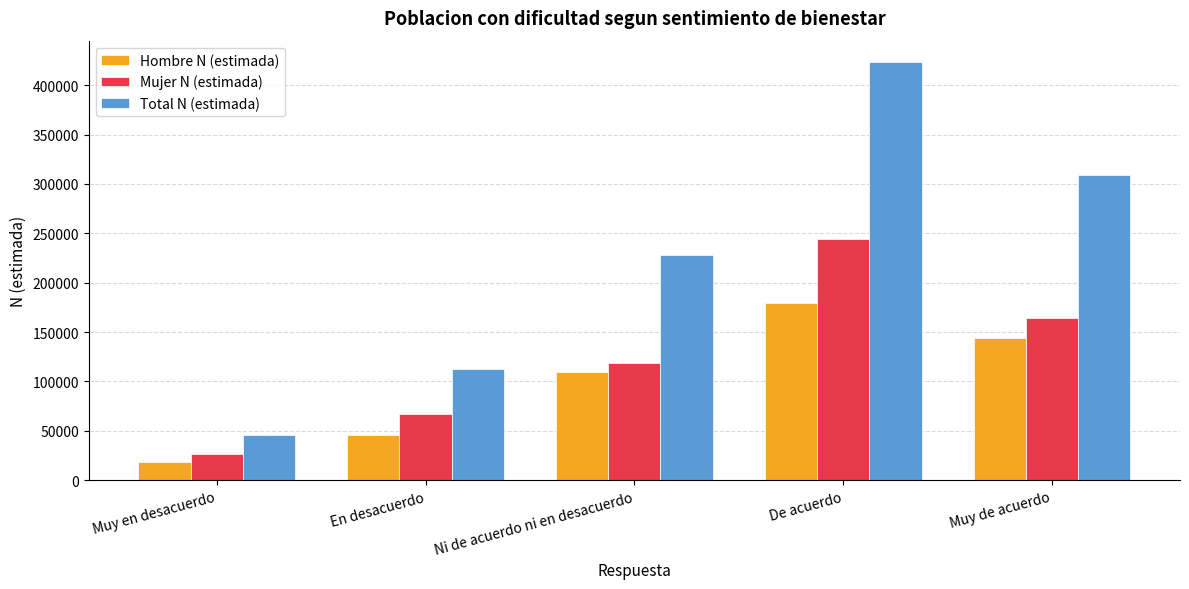

Count the Hombre N (estimada) values in the range 45598 to 144293.

3